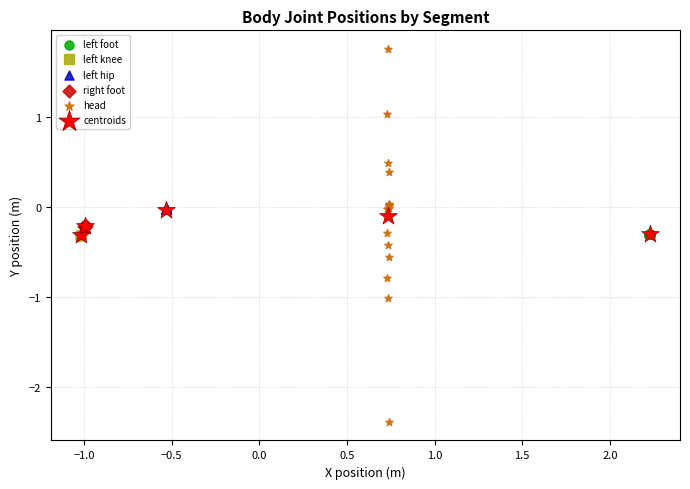

Which series has the largest Y range (max minus min)?

head